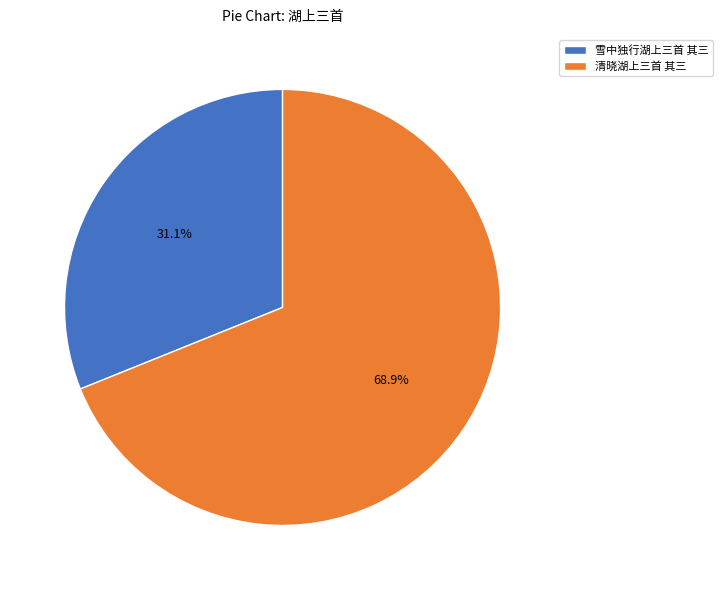

Count the number of slices in the pie.

2